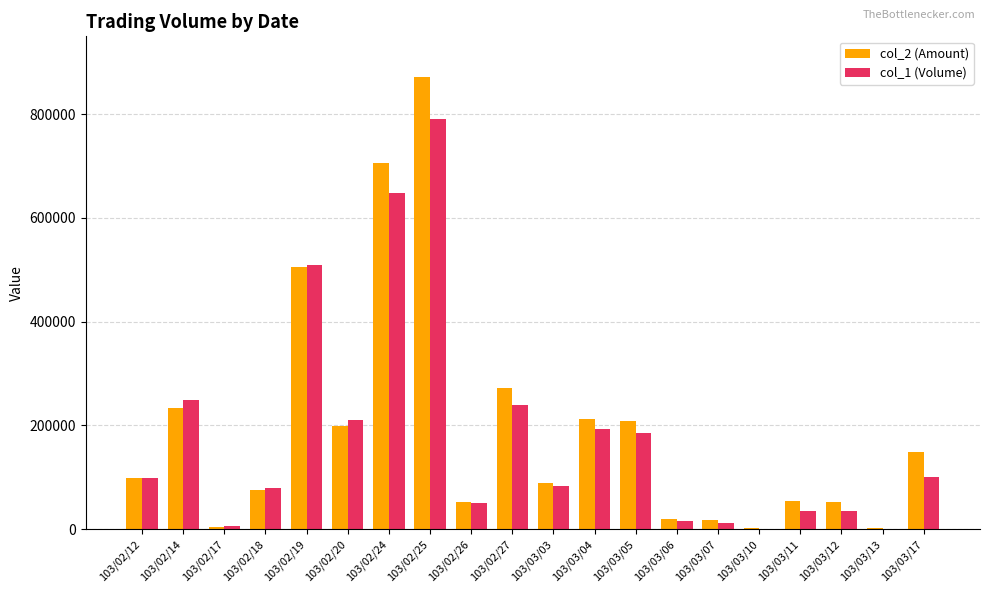

True or false: col_1 (Volume) has a value of 210000 at 103/02/20.

True